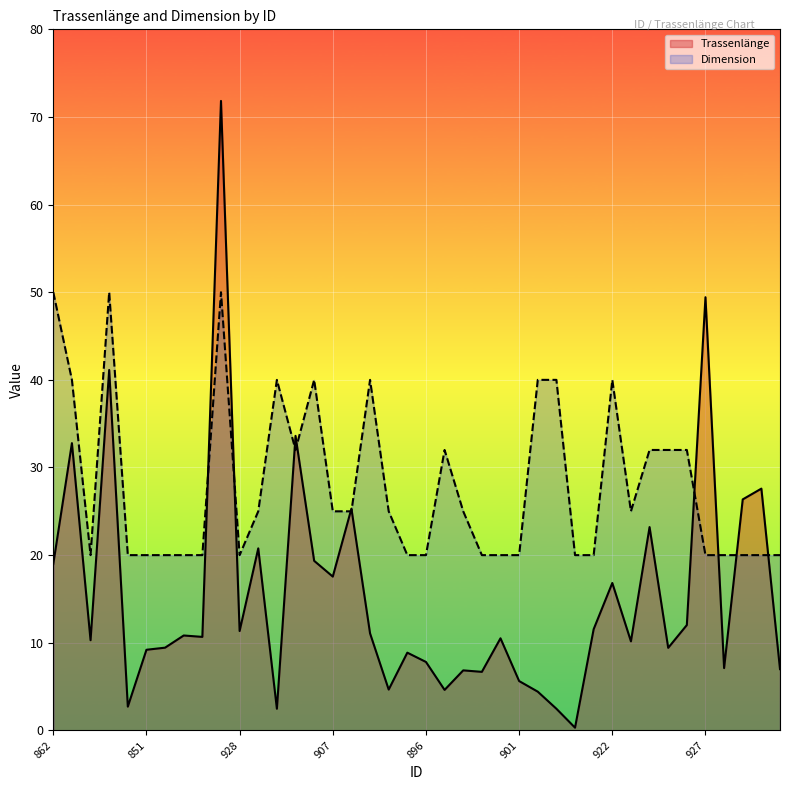

What is the greatest value displayed?

71.8